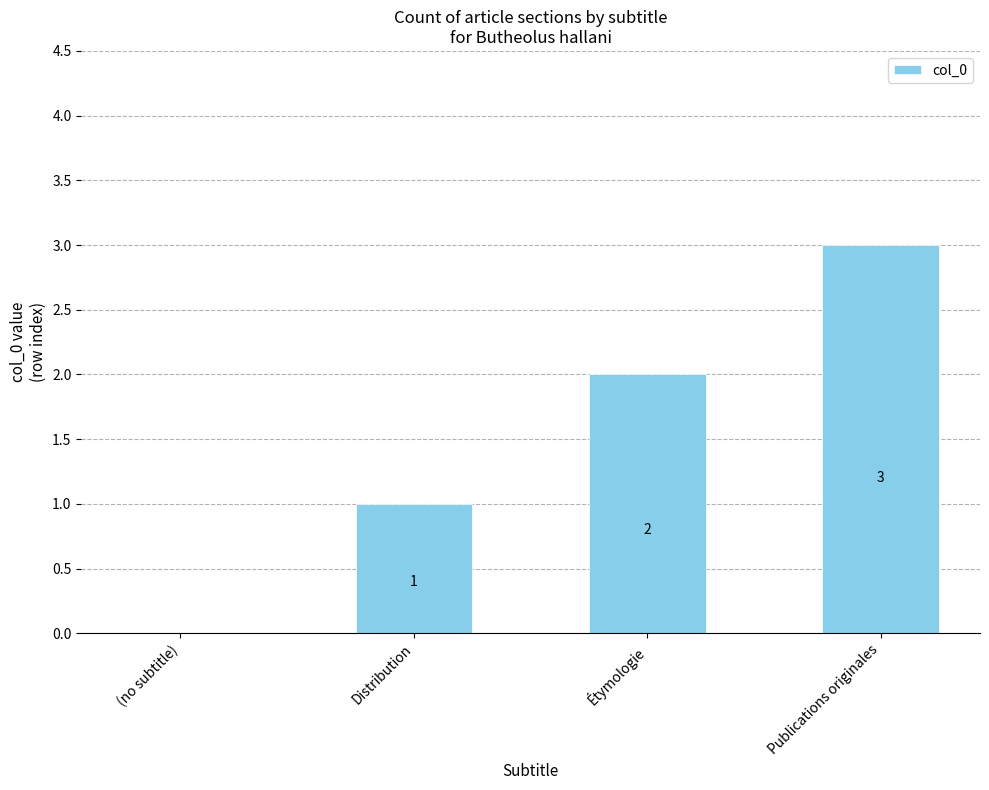

What is the greatest value displayed?

3